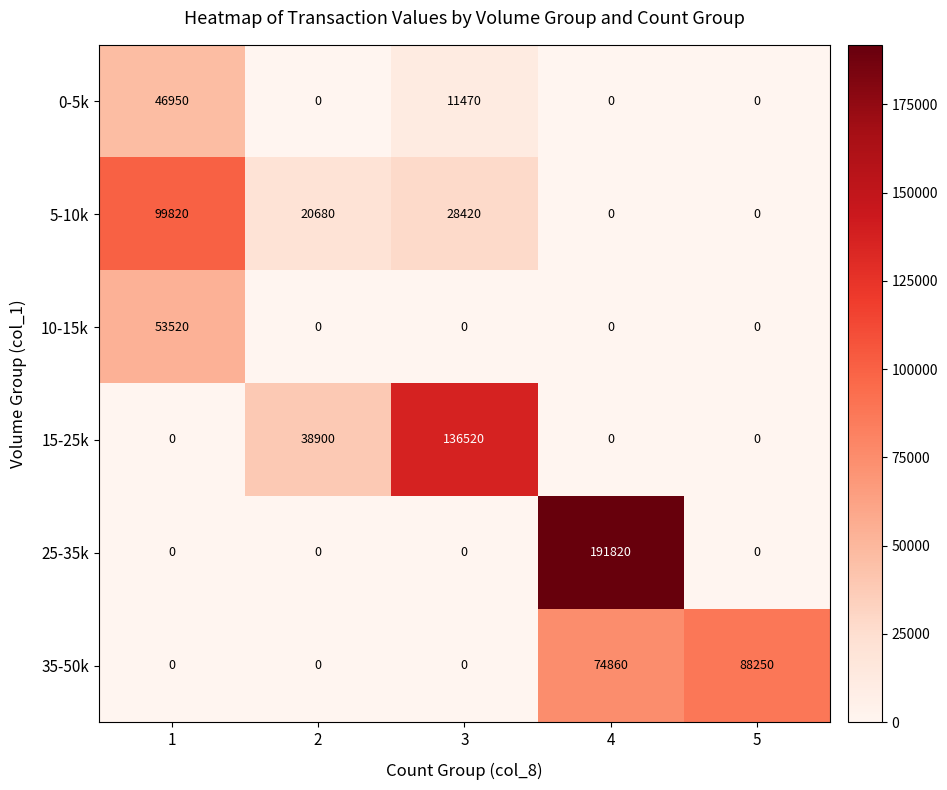

Rank the series by their maximum value, from lowest to highest.

0-5k, 10-15k, 35-50k, 5-10k, 15-25k, 25-35k